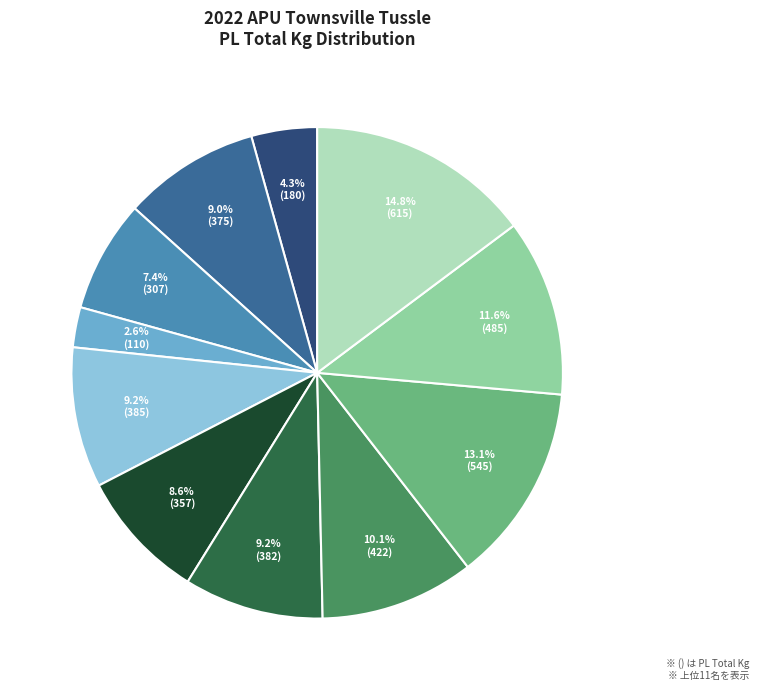

Does any single category account for the majority?

No